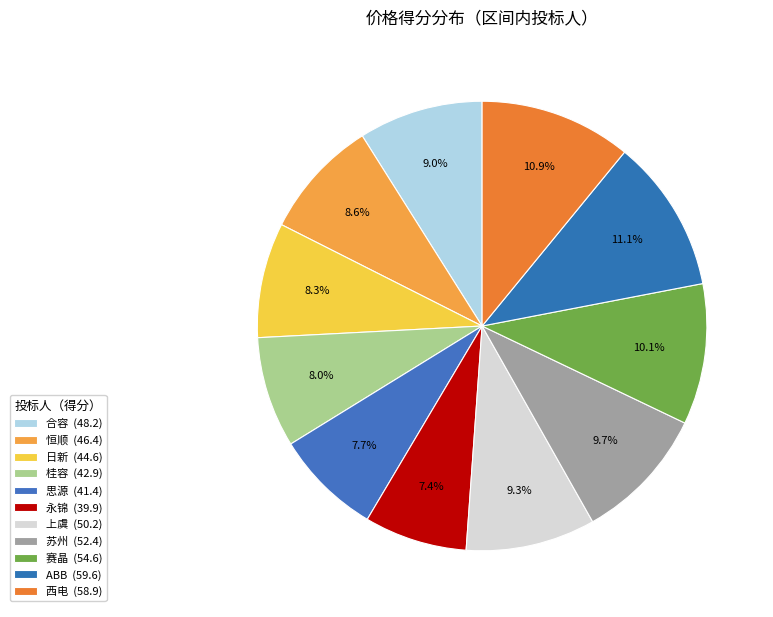

Which category has the biggest portion of the pie?

ABB